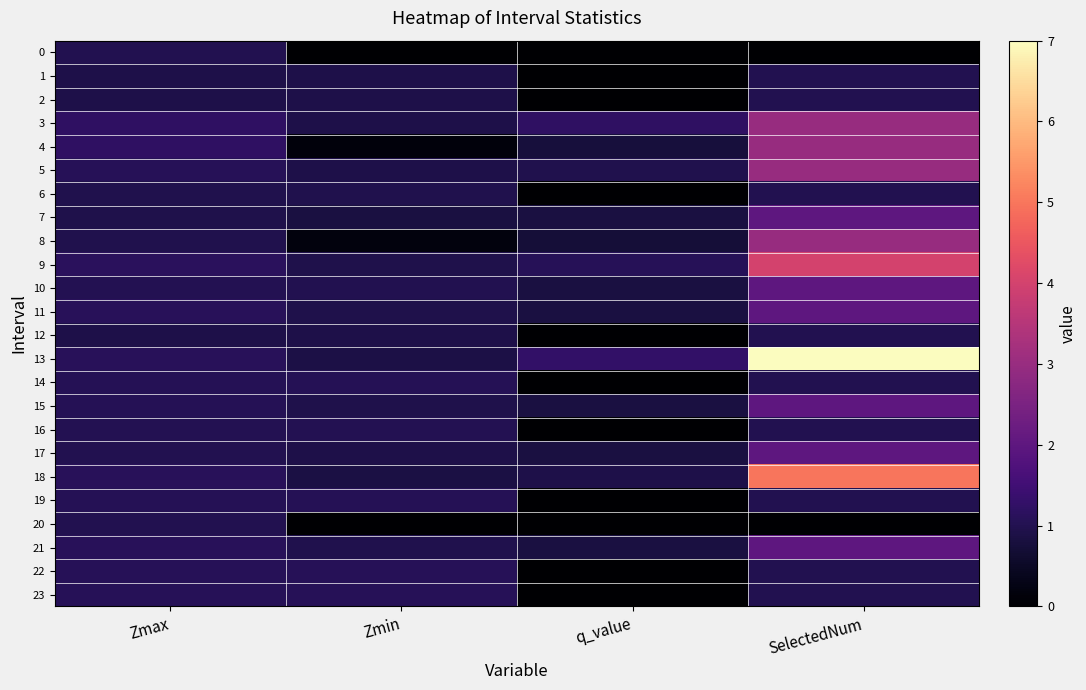

Rank the series by their maximum value, from highest to lowest.

13, 18, 9, 3, 4, 5, 8, 7, 10, 11, 15, 17, 21, 23, 22, 14, 19, 16, 0, 1, 2, 6, 12, 20